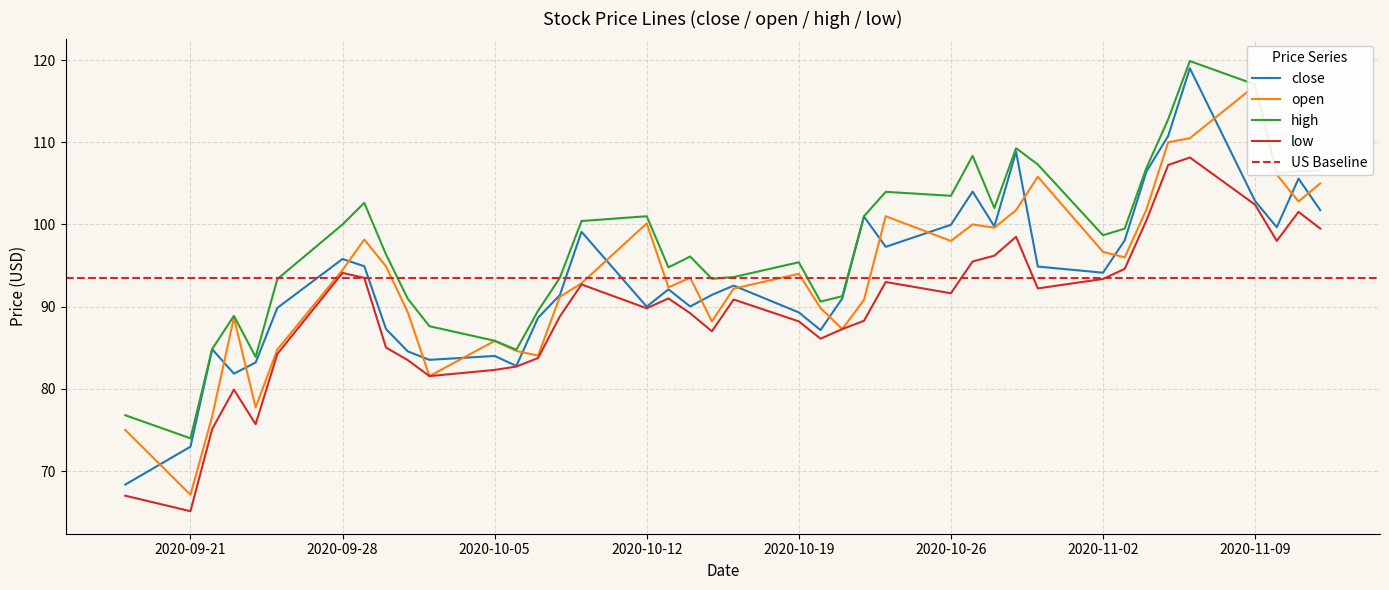

How many interior local valleys does the open series have?

11